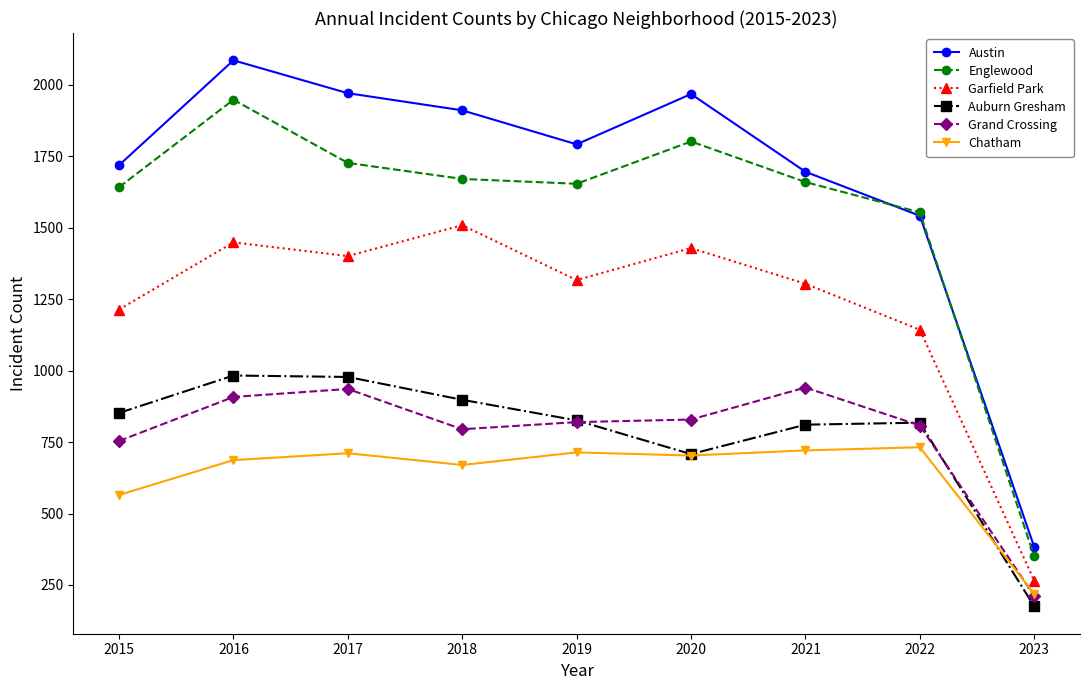

What is the spread (max minus min) of values at 2018?

1241